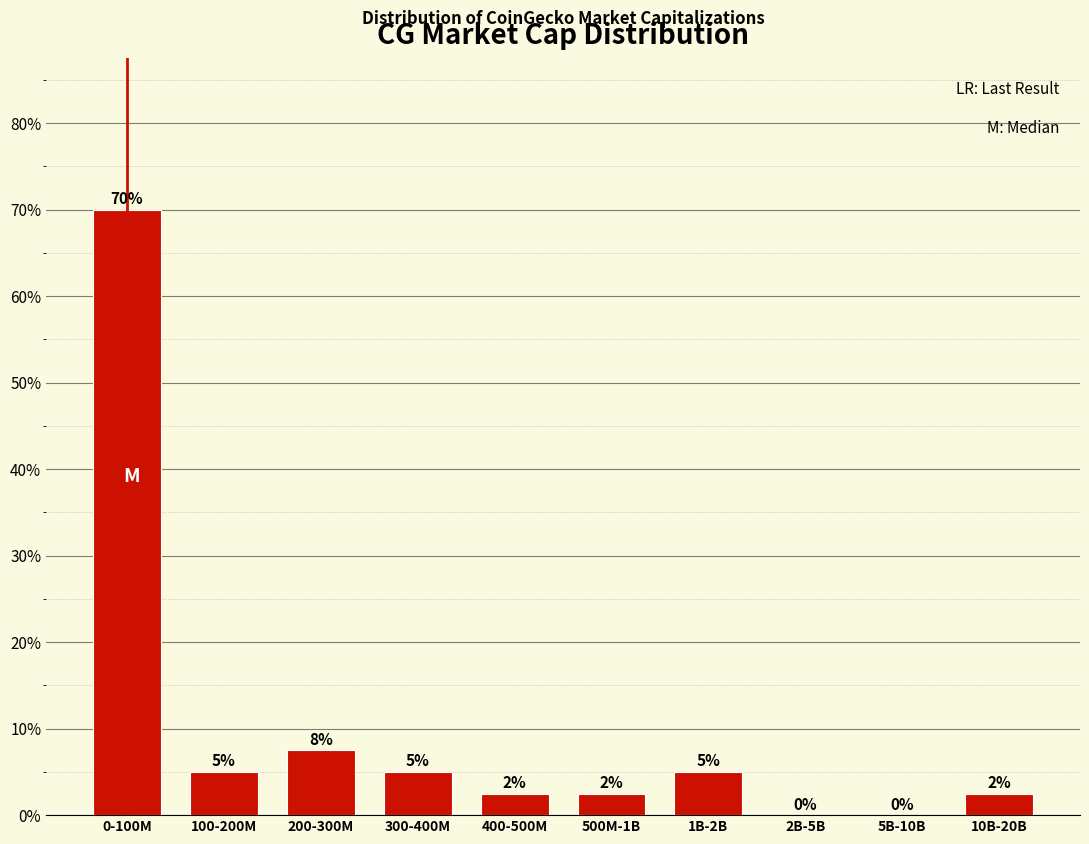

True or false: the data shows 0.0 at 2B-5B.

True